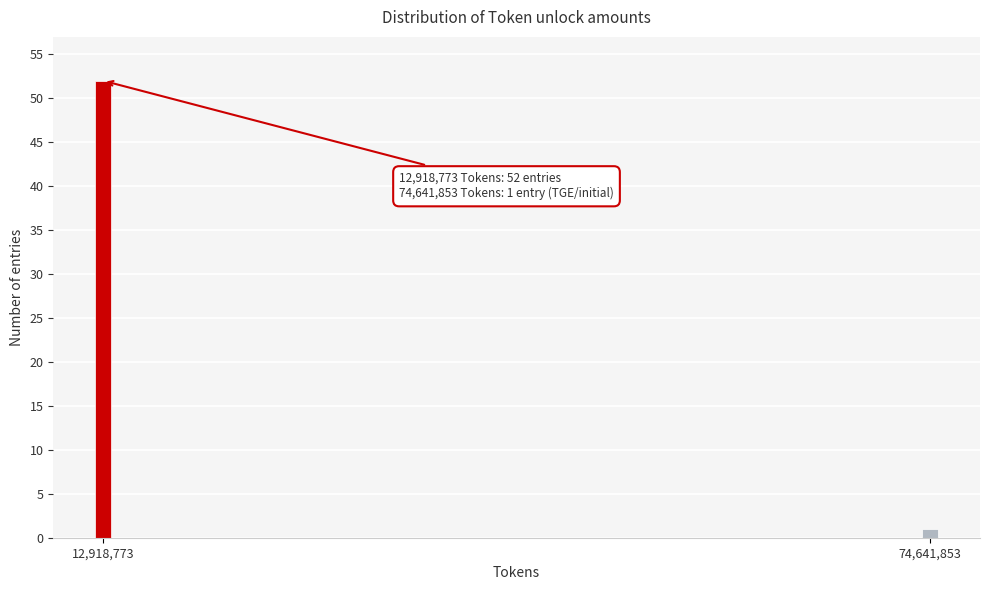

Reading right to left, extract all data points from this chart.

1	52